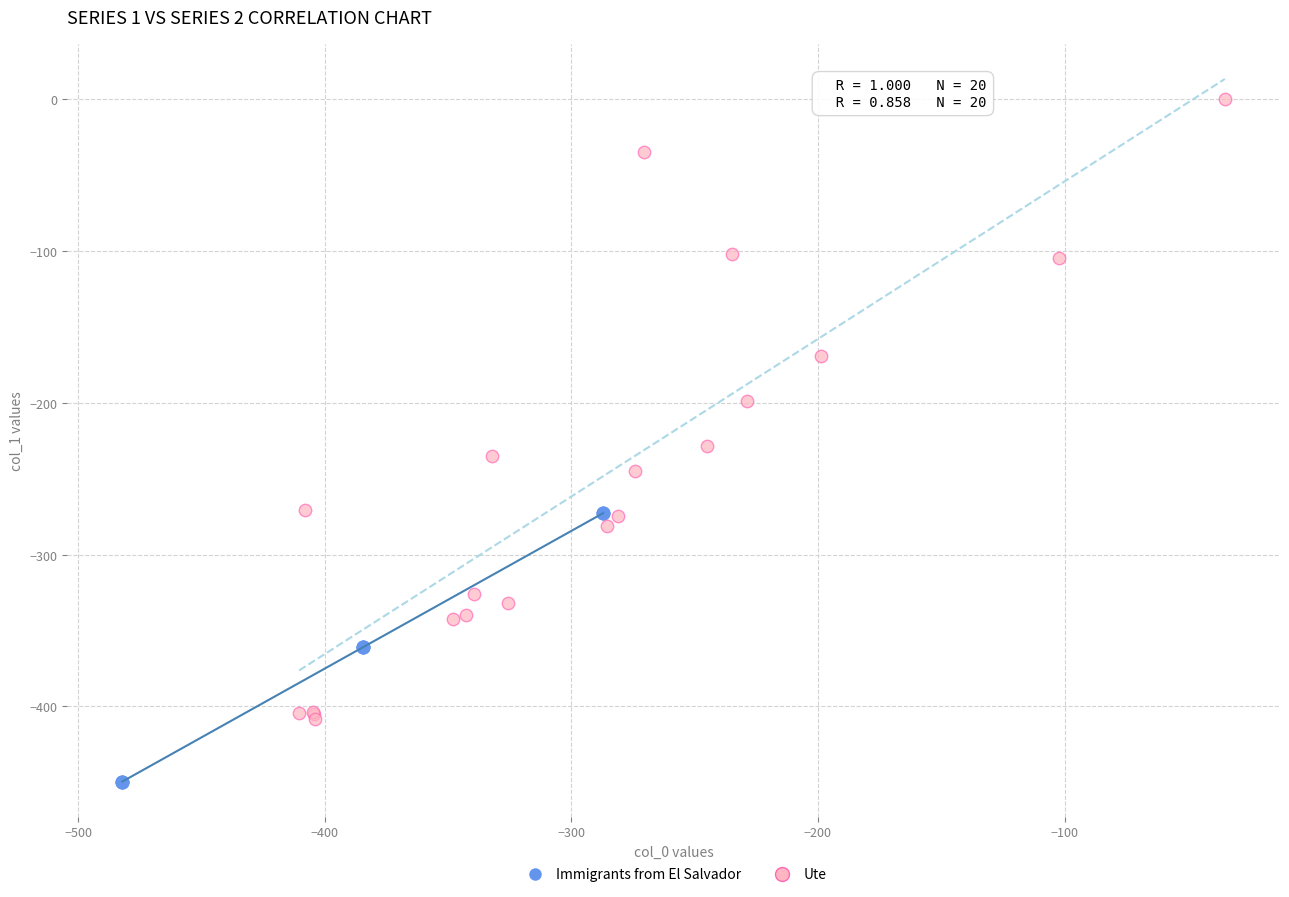

Which series has the largest Y range (max minus min)?

Ute